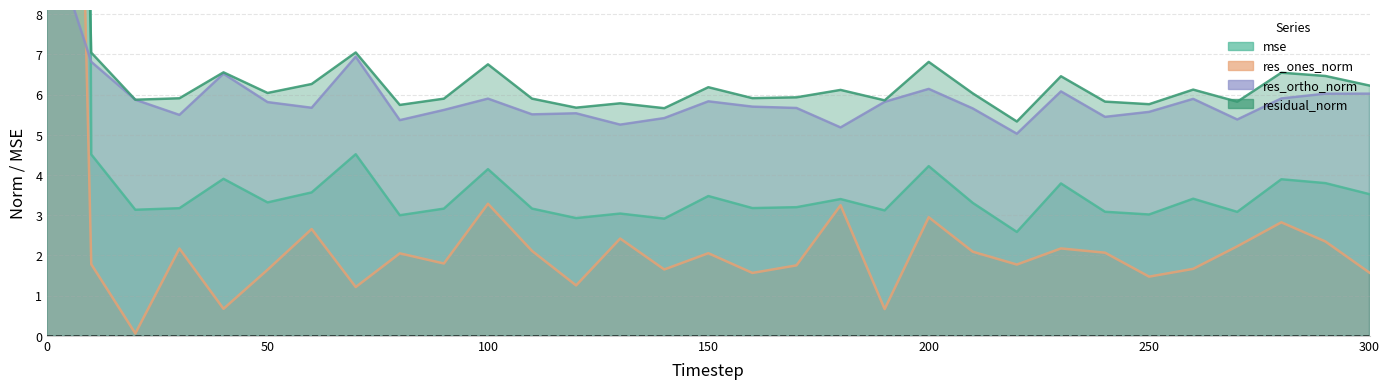

At which category does mse reach its first local peak?

40